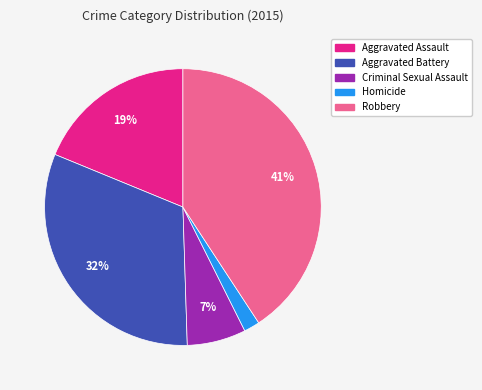

What percentage is the Robbery slice, to the nearest percent?

41%